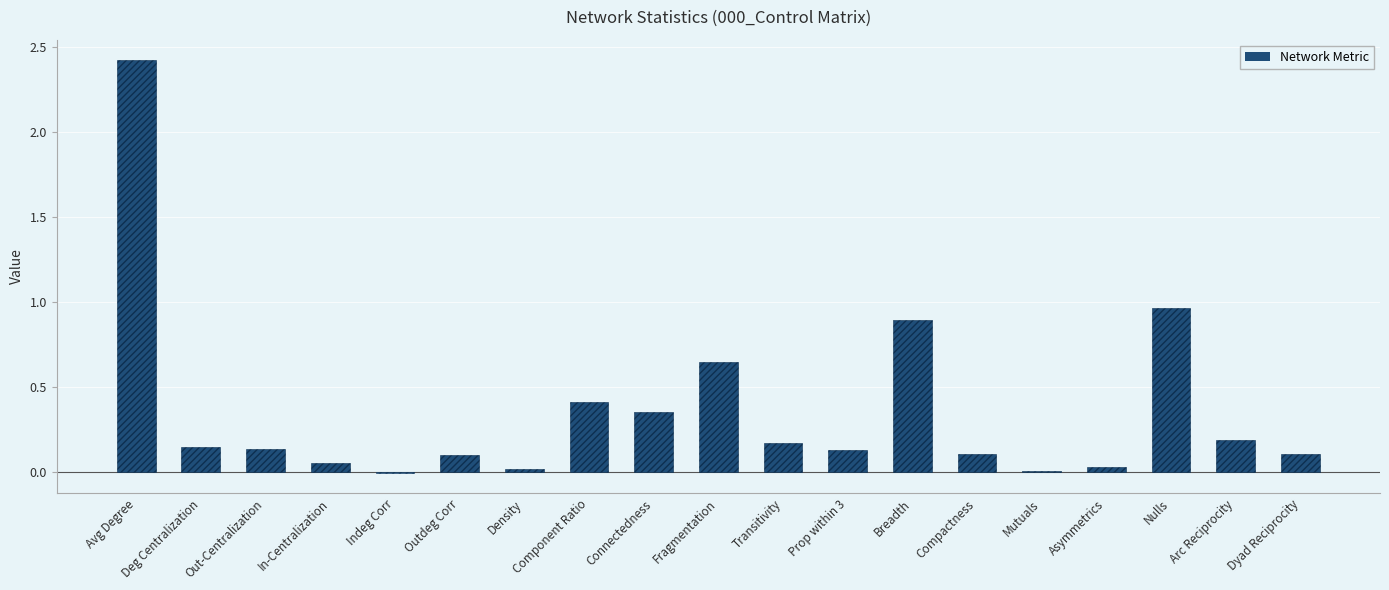

Which has a higher value, Compactness or Fragmentation?

Fragmentation